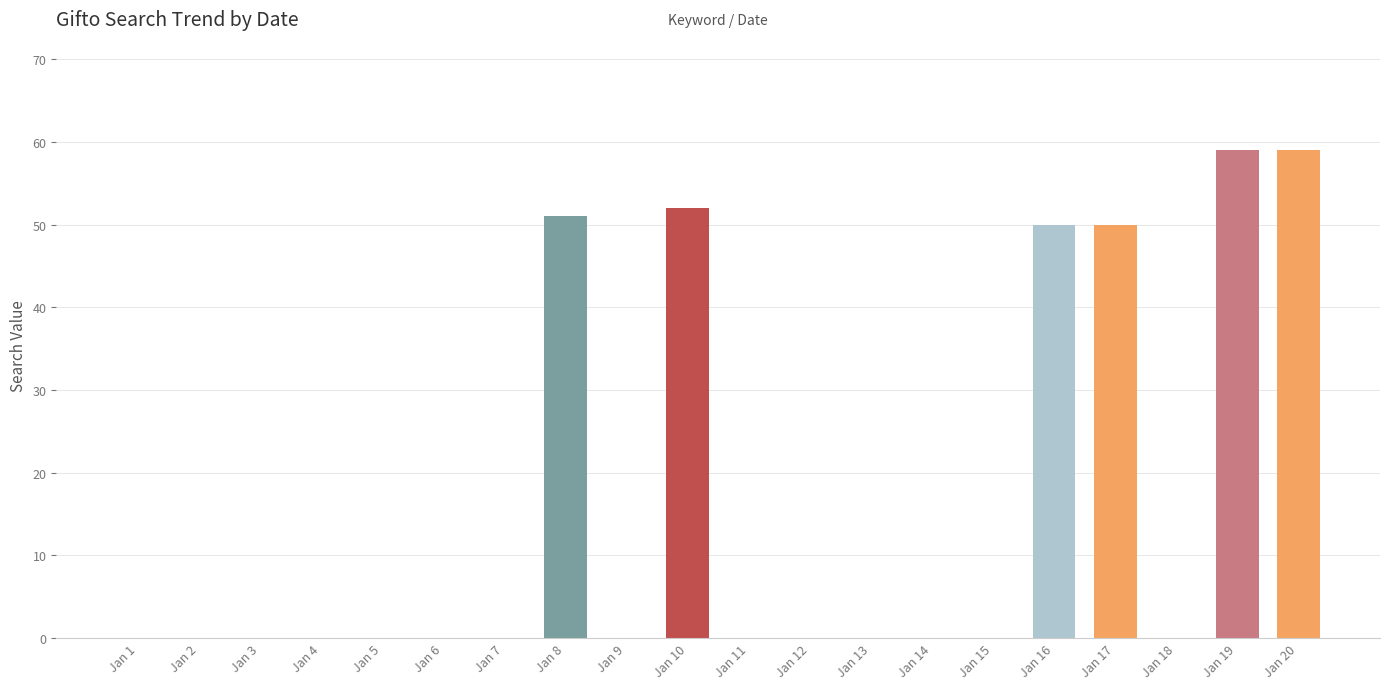

What is the sum of all values?

321